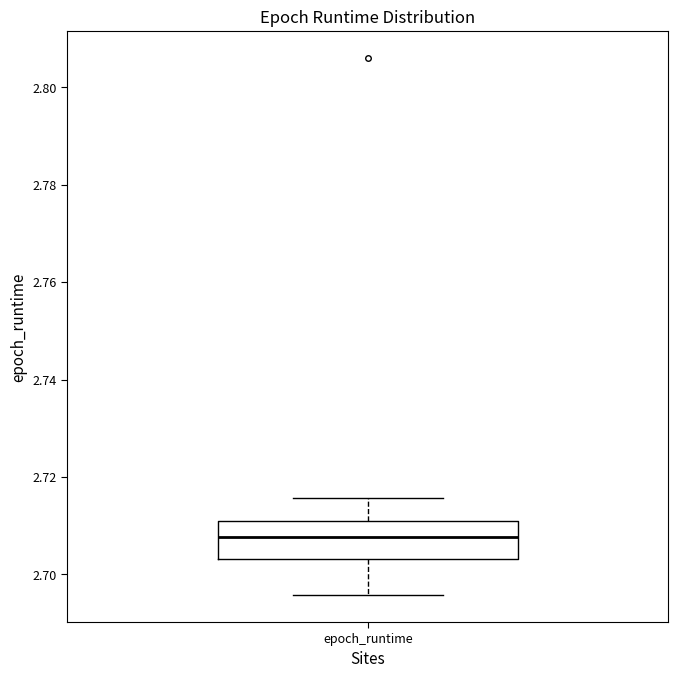

Read this box plot against the y-axis: the position of the median line, the range covered by the box, and the ends of both whiskers. The values are not printed on the chart, so give them approximately, as read against the axis.

median 2.708, box 2.704 to 2.710, whiskers 2.696 to 2.716